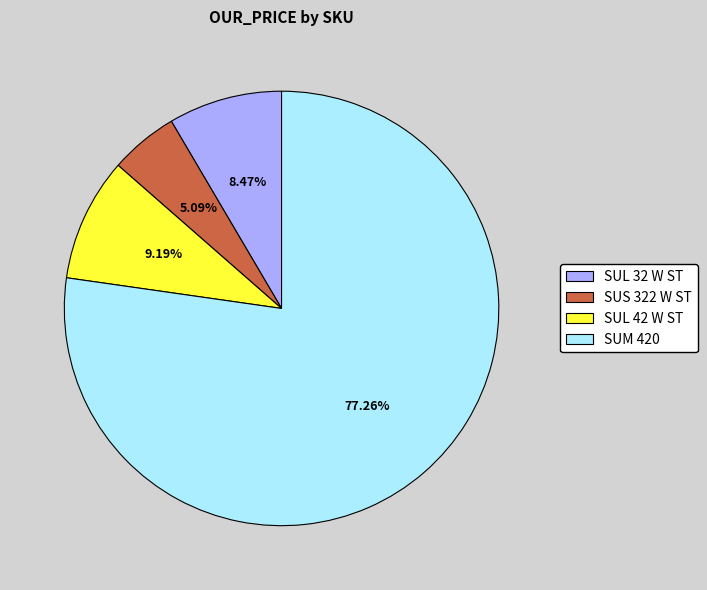

True or false: SUS 322 W ST accounts for 11% of the total.

False